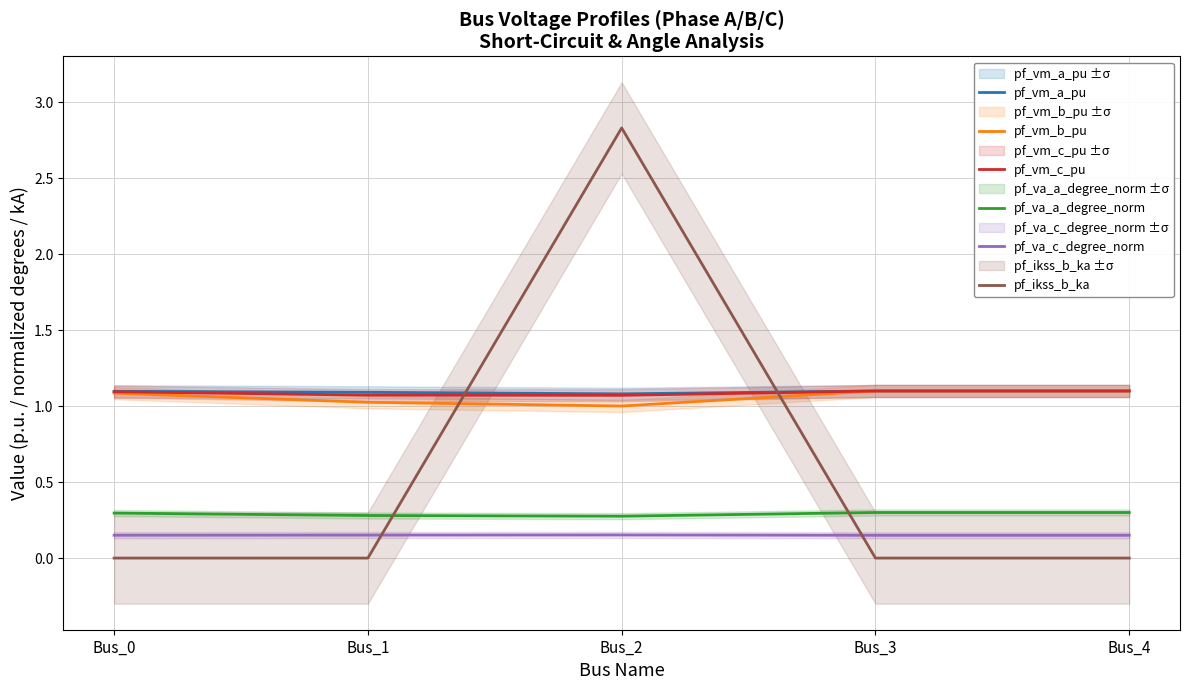

Which label corresponds to the largest value in the chart?

Bus_2